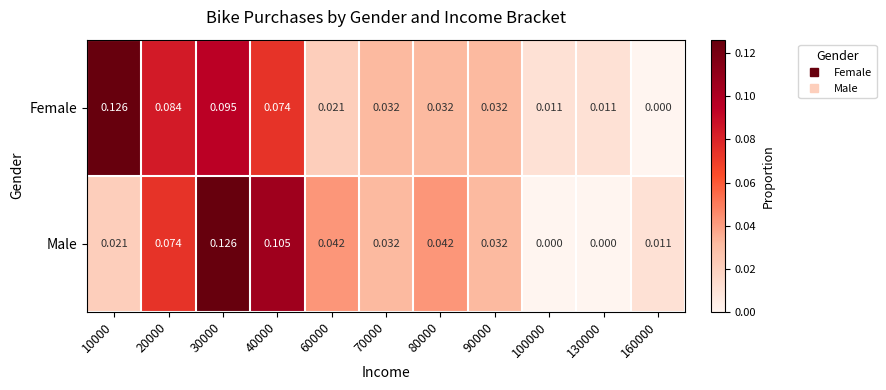

Is the value of Female at 130000 greater than the value of Male at 10000?

No